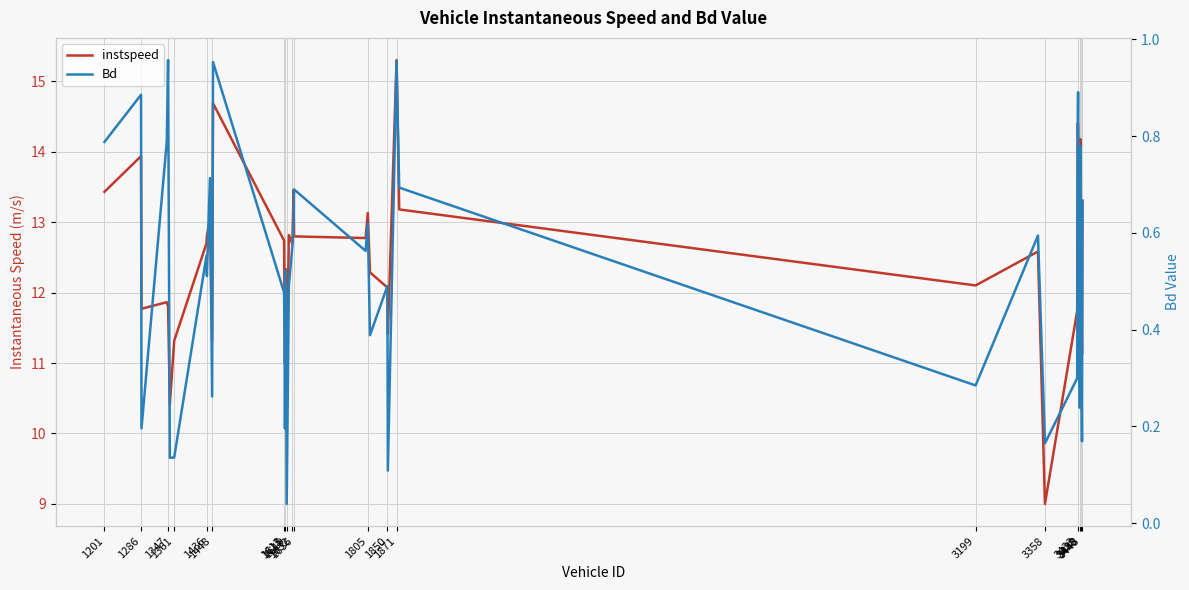

List the series in order of their peak value, lowest first.

Bd, instspeed